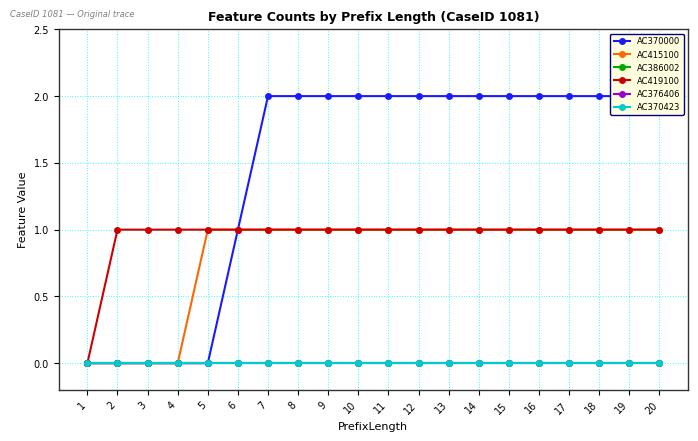

True or false: AC370423 and AC370000 cross at least once.

False